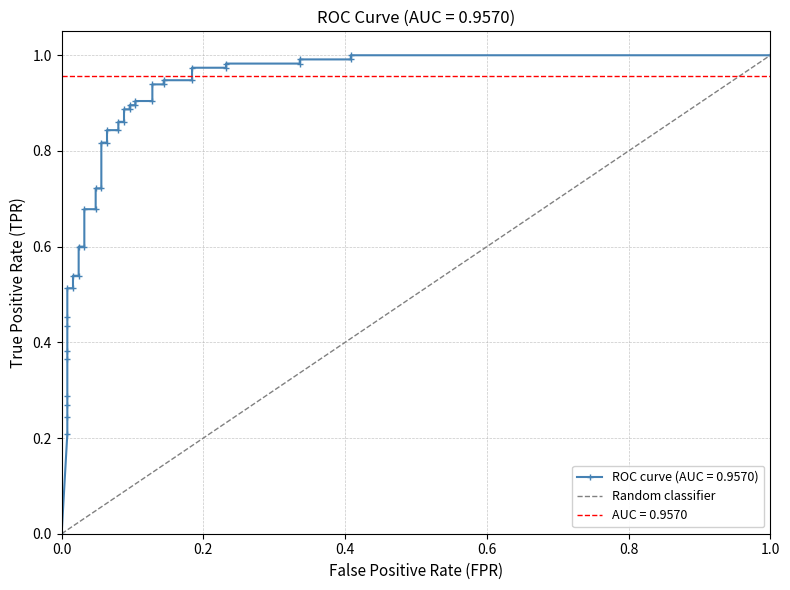

What is the difference between the maximum and minimum values?

1